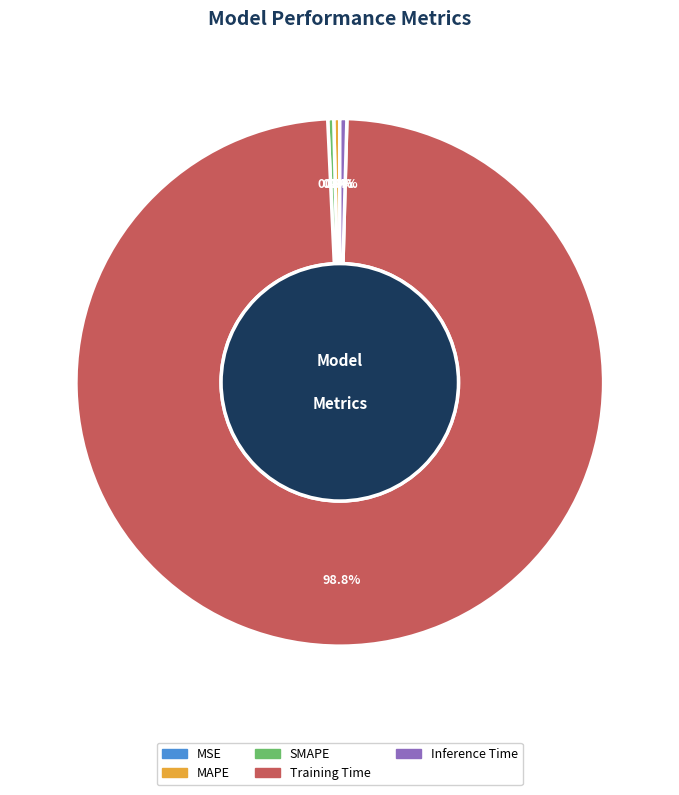

How much of the chart is everything except Training Time?

1.2%